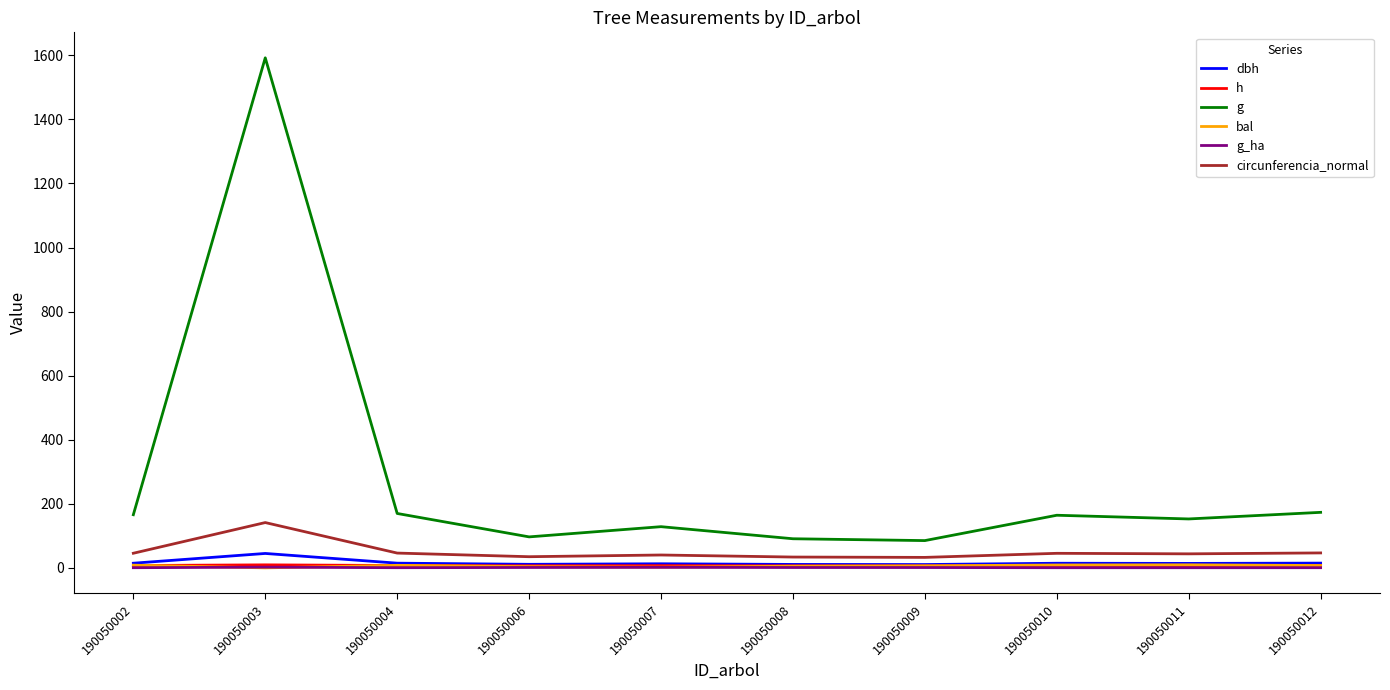

What is the difference between the second highest and second lowest values in the g series?

82.5